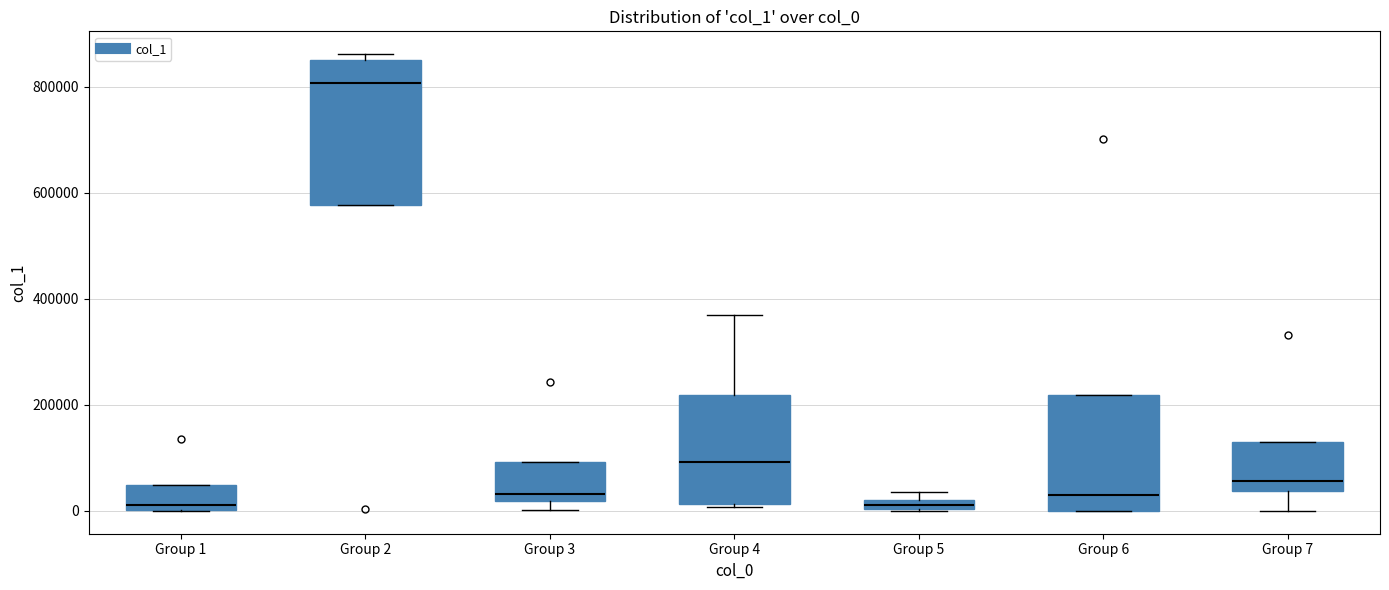

Where is the lower edge of the box for Group 3 on the y-axis? The values are not printed on the chart, so give them approximately, as read against the axis.

20000